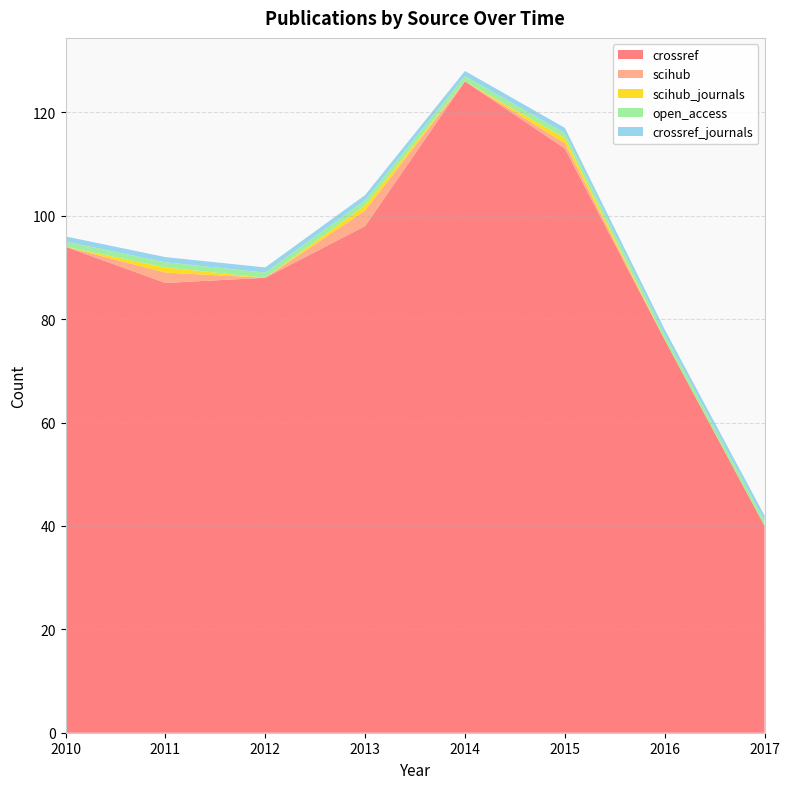

Reading left to right, what are all the values shown in this chart?

crossref: 94	87	88	98	126	113	76	40
scihub: 0	2	0	3	0	1	0	0
scihub_journals: 0	1	0	1	0	1	0	0
open_access: 1	1	1	1	1	1	1	1
crossref_journals: 1	1	1	1	1	1	1	1